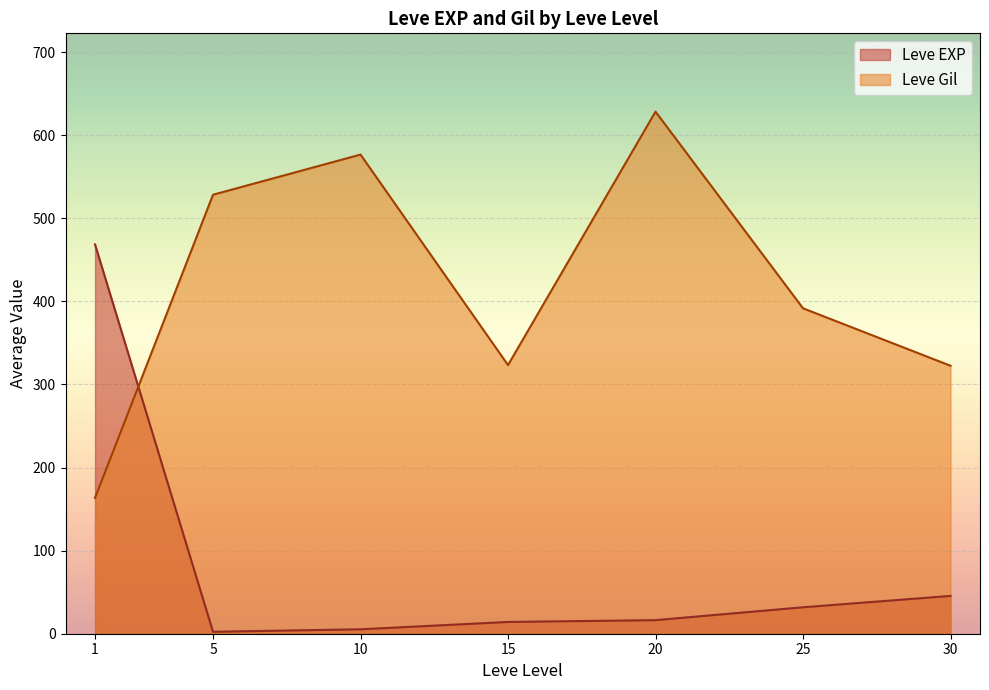

What is the difference between the maximum and minimum values in the Leve Gil series?

464.8